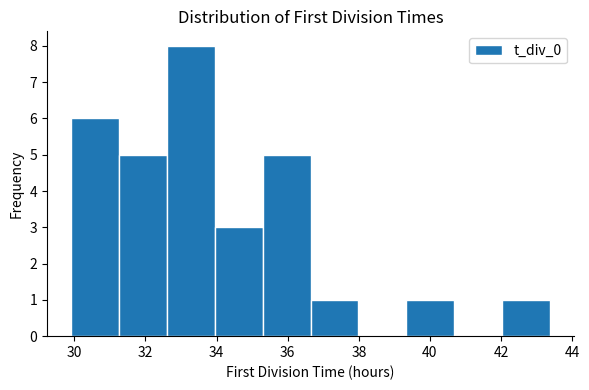

Over which range of the x-axis is the bar tallest?

32.6 to 34.0